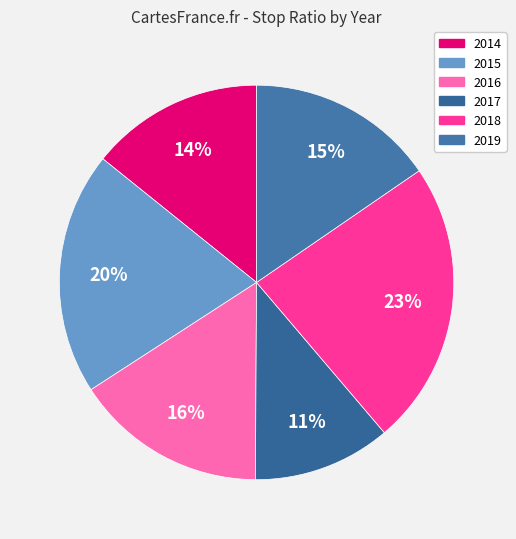

What is the smallest slice in the pie chart?

2017